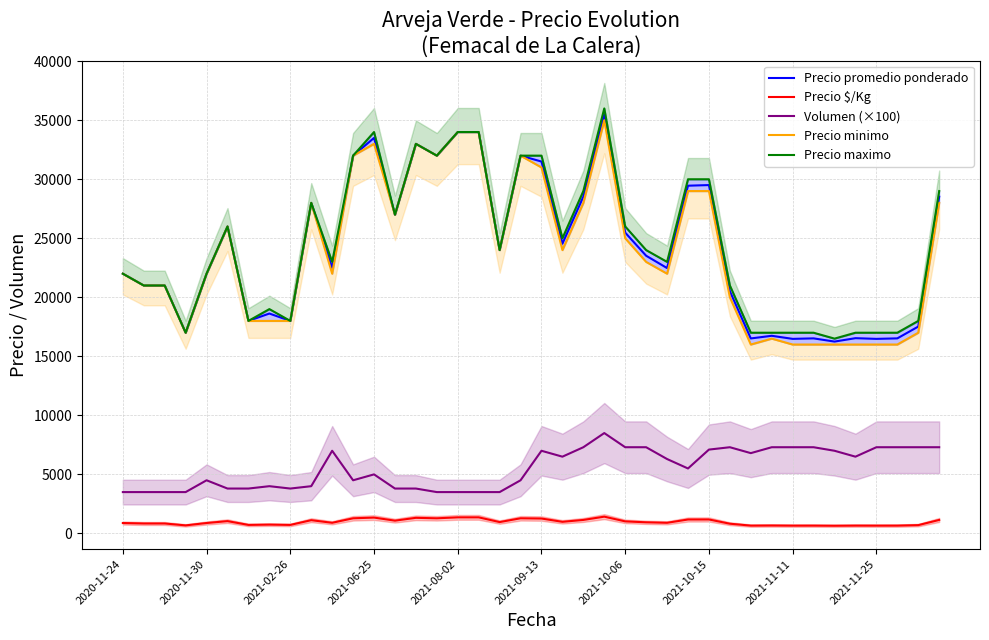

True or false: Precio minimo and Precio promedio ponderado intersect in this chart.

False